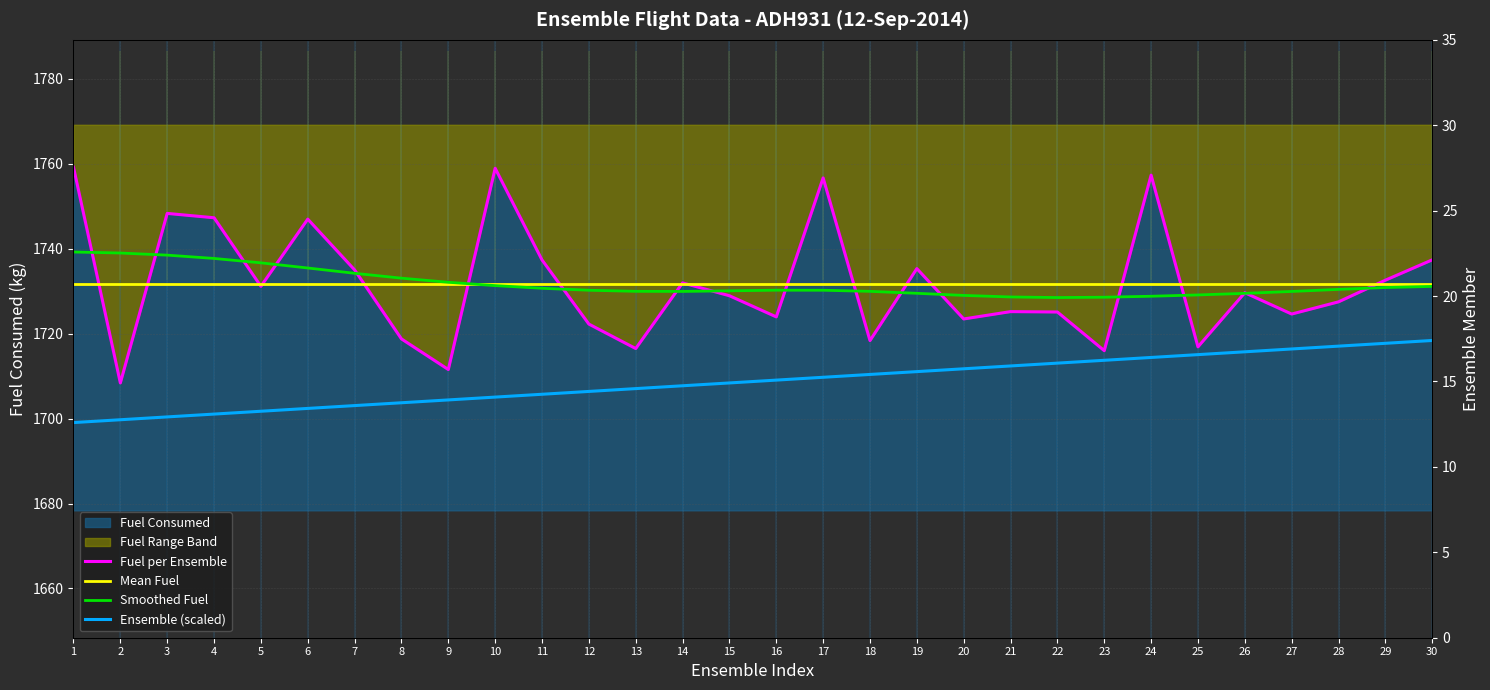

Is the value of Smoothed Fuel at 20 greater than the value of Fuel per Ensemble at 10?

No